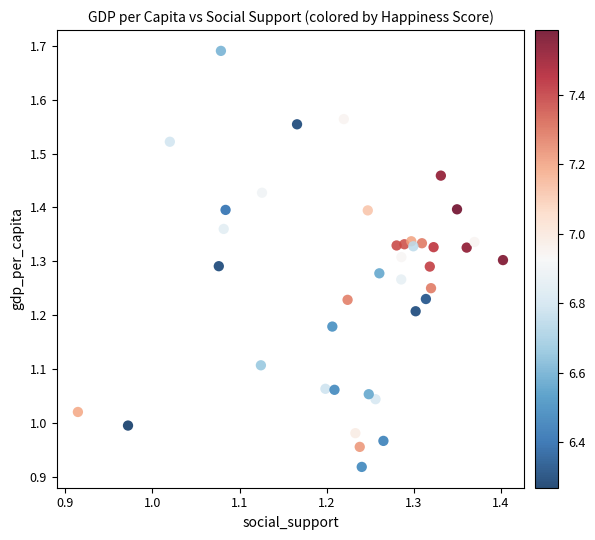

What is the range of X values (max minus min)?

0.5